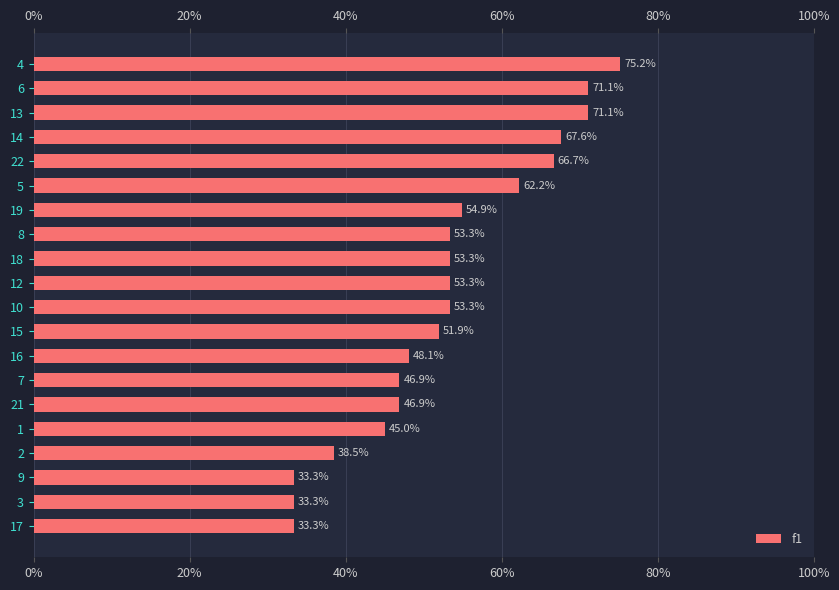

Does the chart contain any negative values?

No